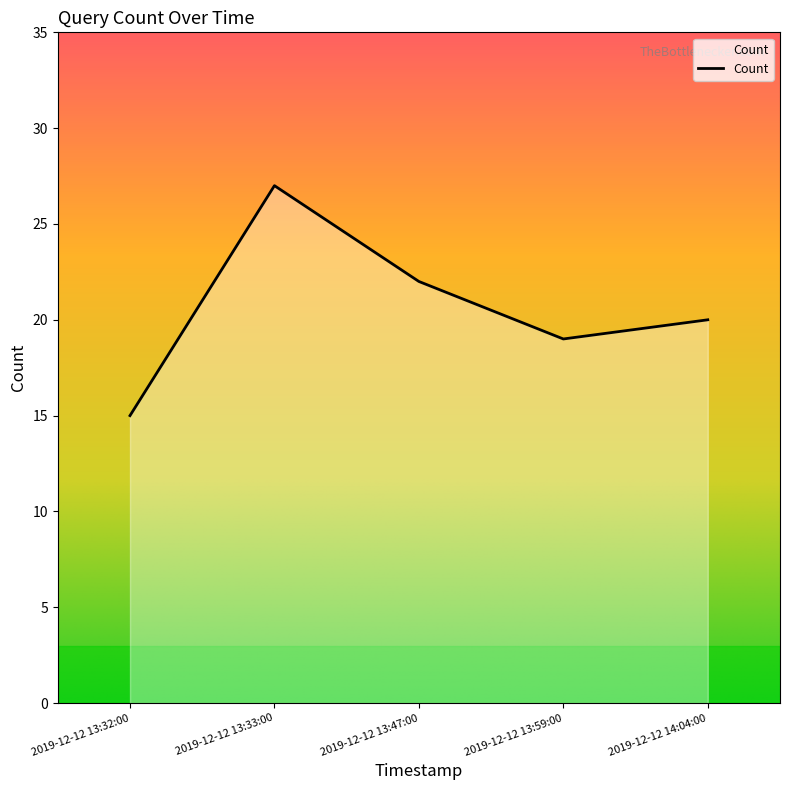

How many values are below 20?

2